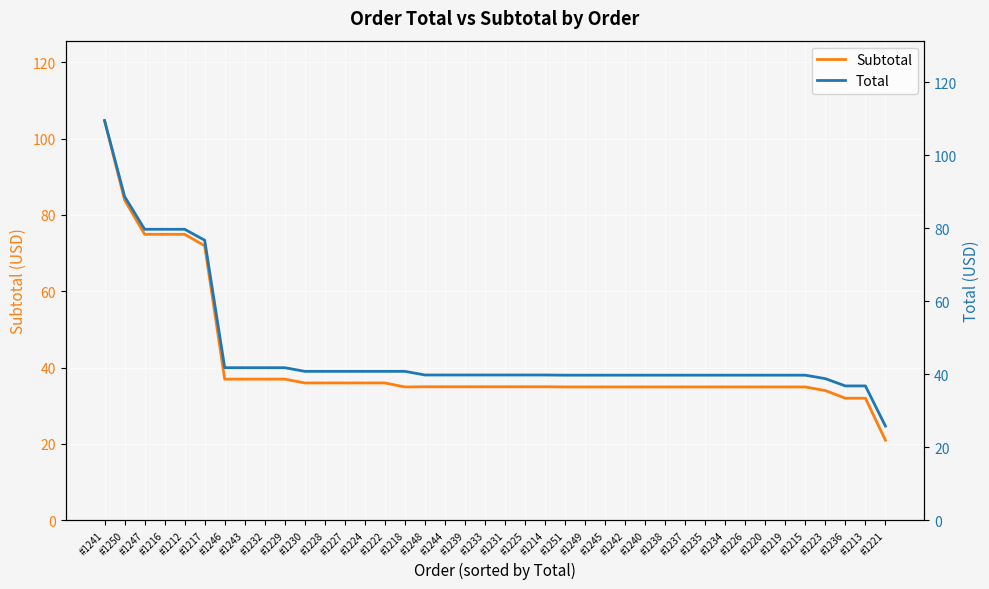

What is the minimum value for Total?

25.8